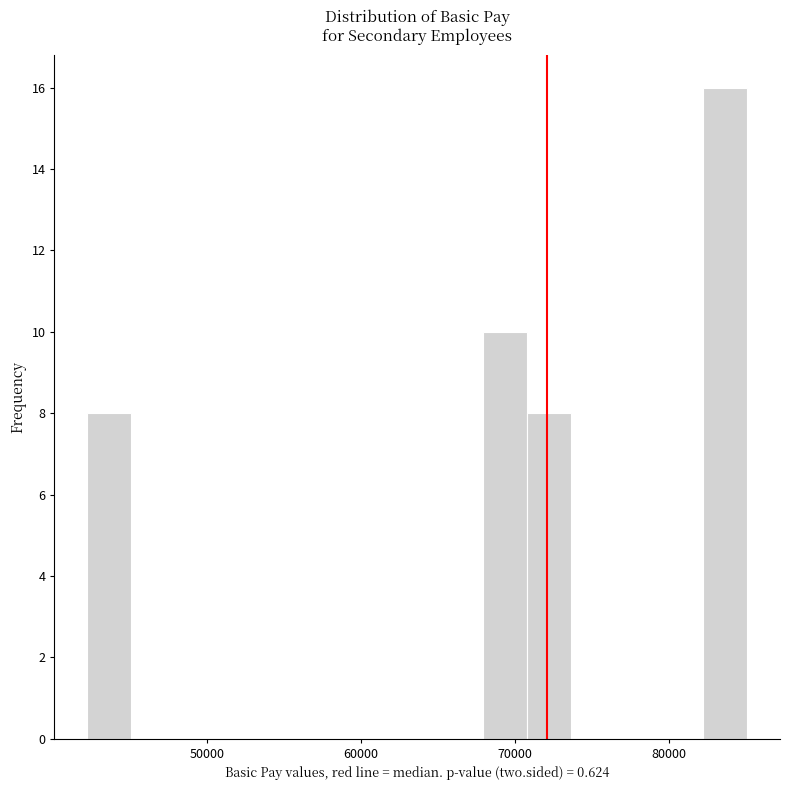

Around what value on the x-axis is the tallest bar? Give the approximate position of its centre, as read against the axis.

84000